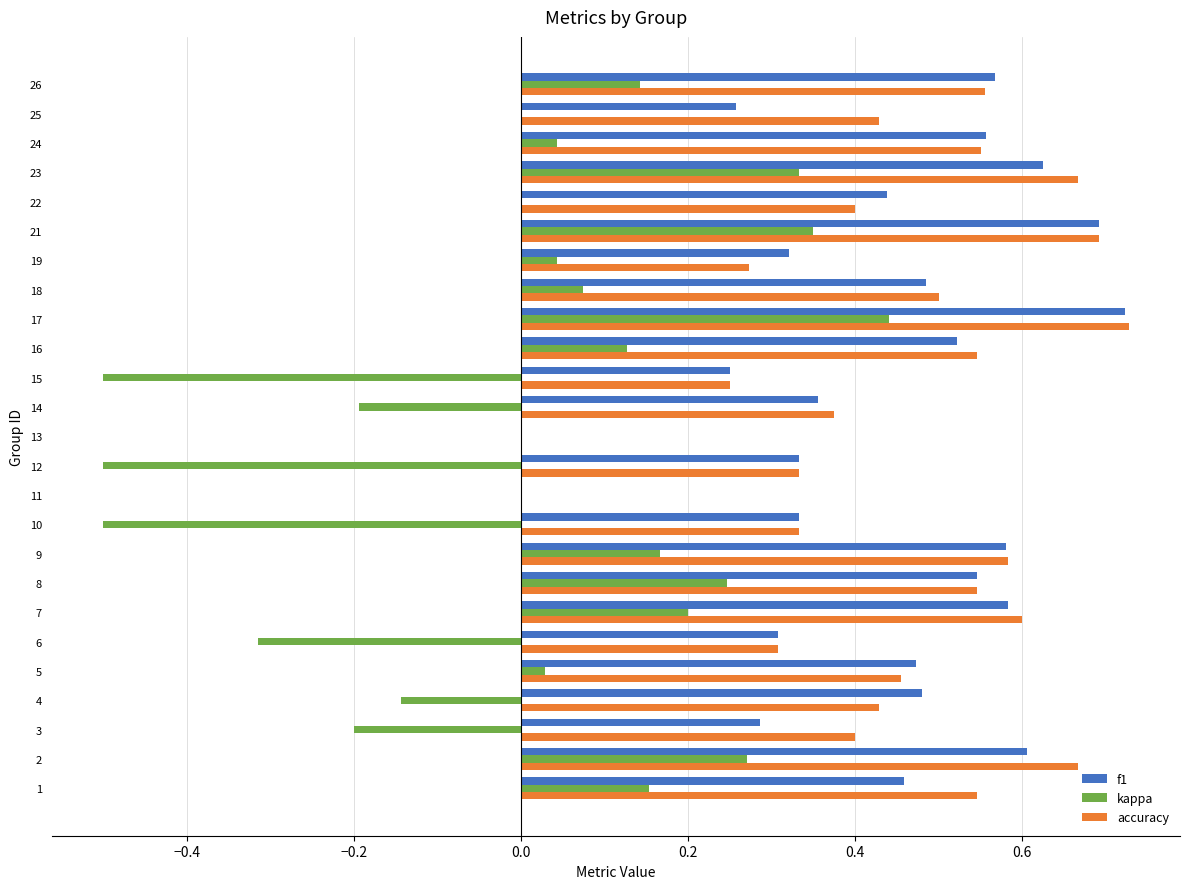

Which category has the highest value in the accuracy series?

17